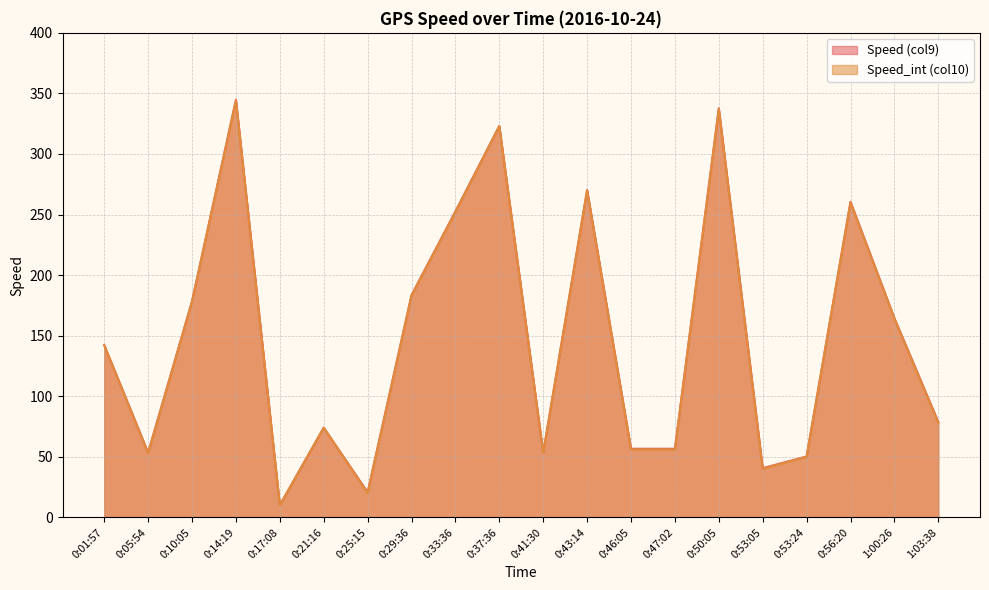

Is the value of Speed_int (col10) at 0:21:16 greater than the value of Speed (col9) at 0:25:15?

Yes